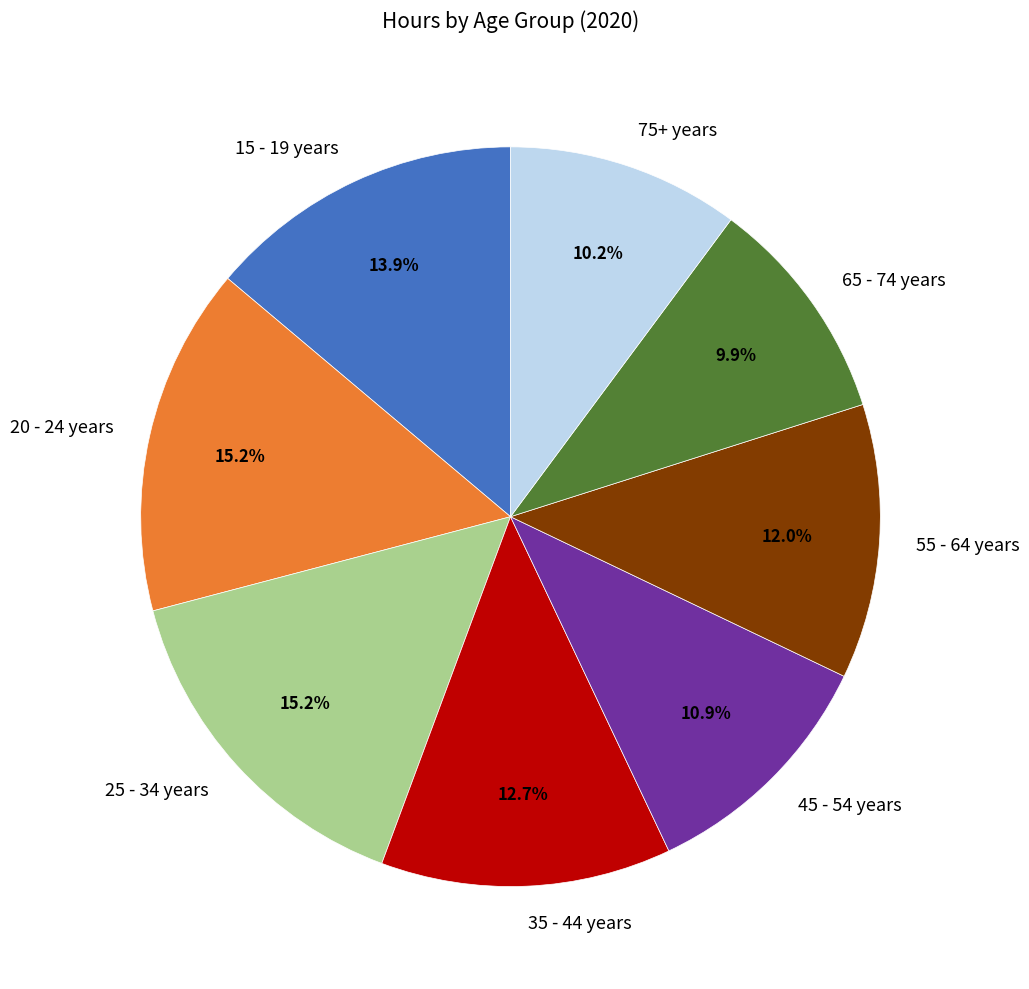

Which has a higher value, 45 - 54 years or 15 - 19 years?

15 - 19 years